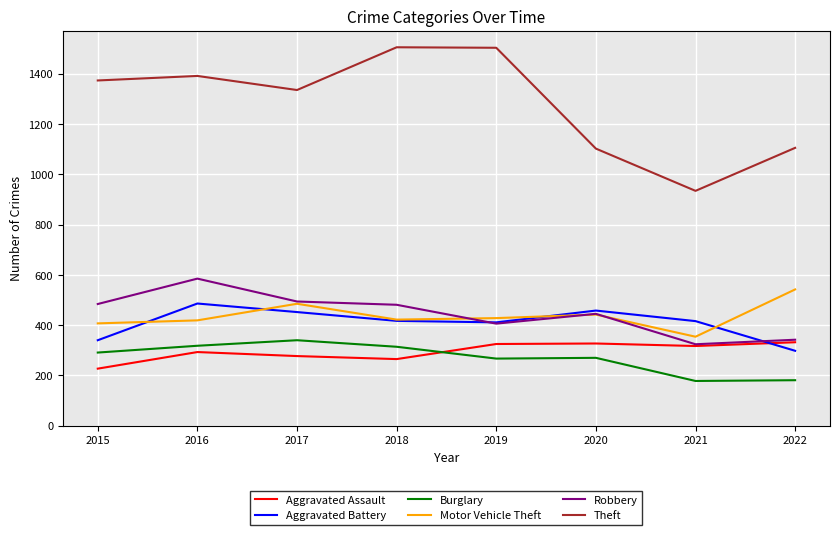

In Aggravated Battery, how many points are lower than both neighbors (excluding endpoints)?

1